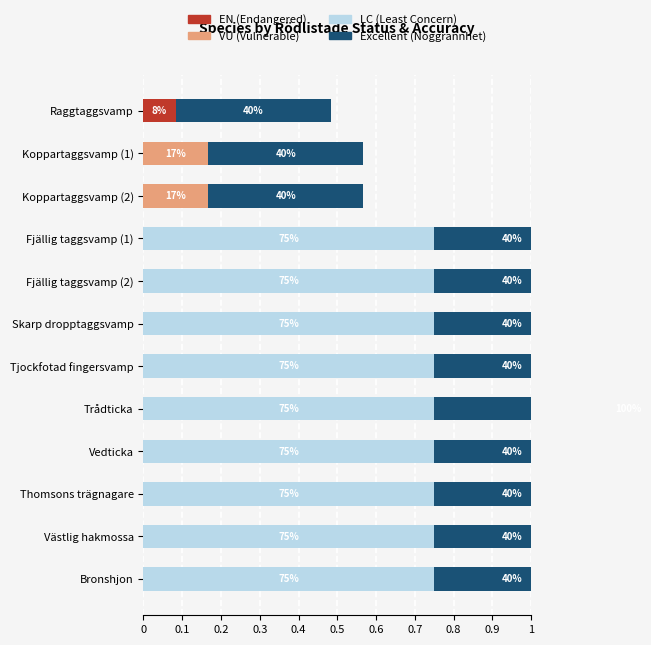

At how many categories does at least one series exceed 0?

12